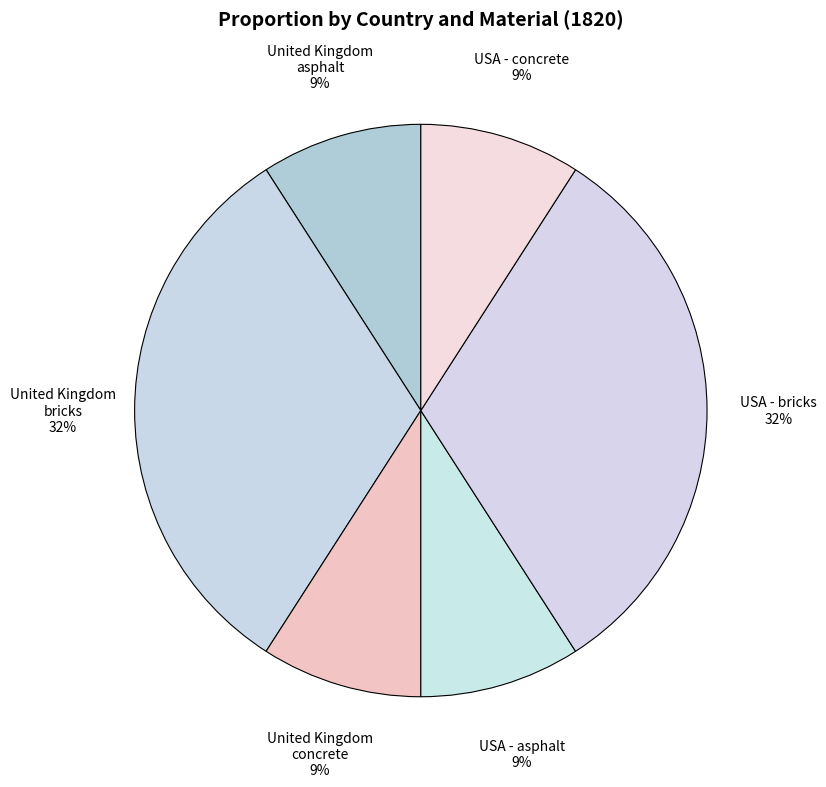

Is it true that USA - concrete is 24% of the pie?

False